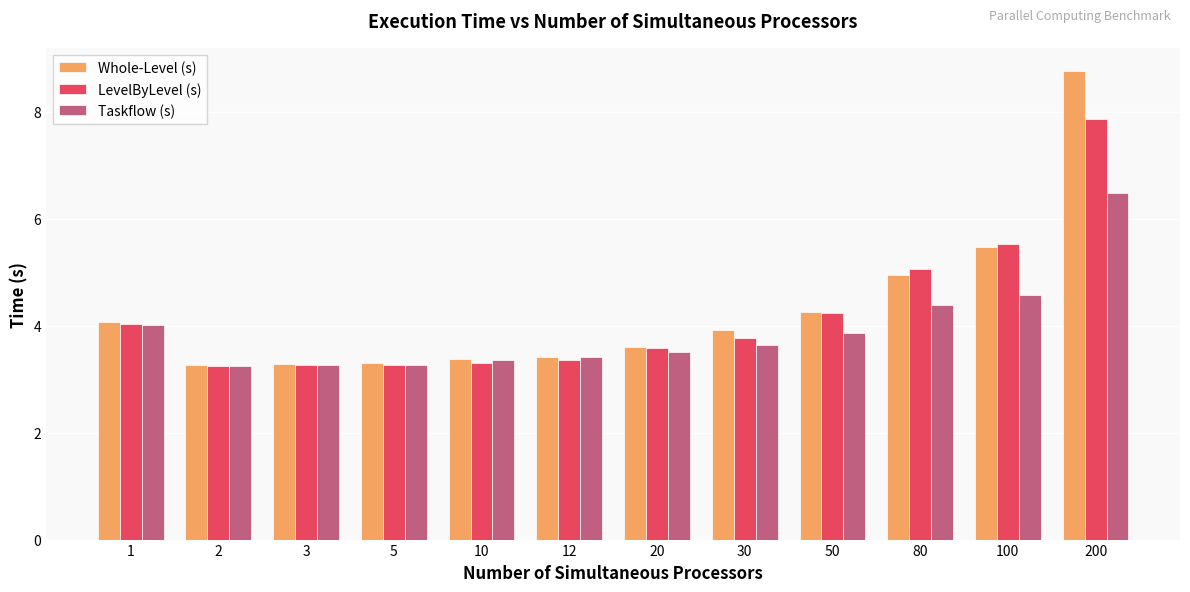

What is the greatest value displayed?

8.8